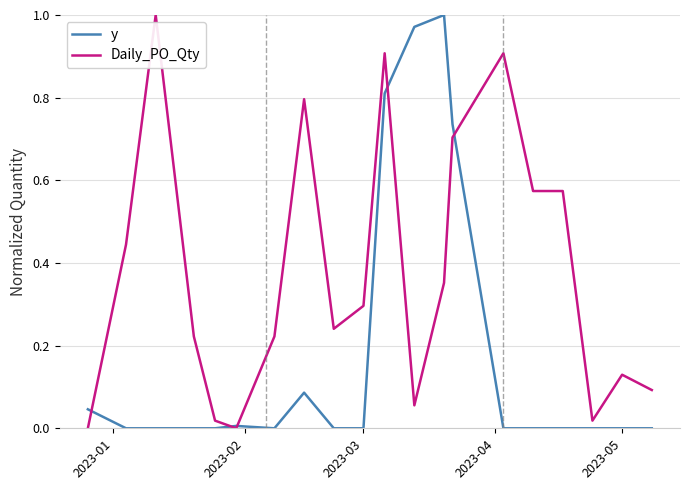

Rank the series by their average value, from lowest to highest.

y, Daily_PO_Qty